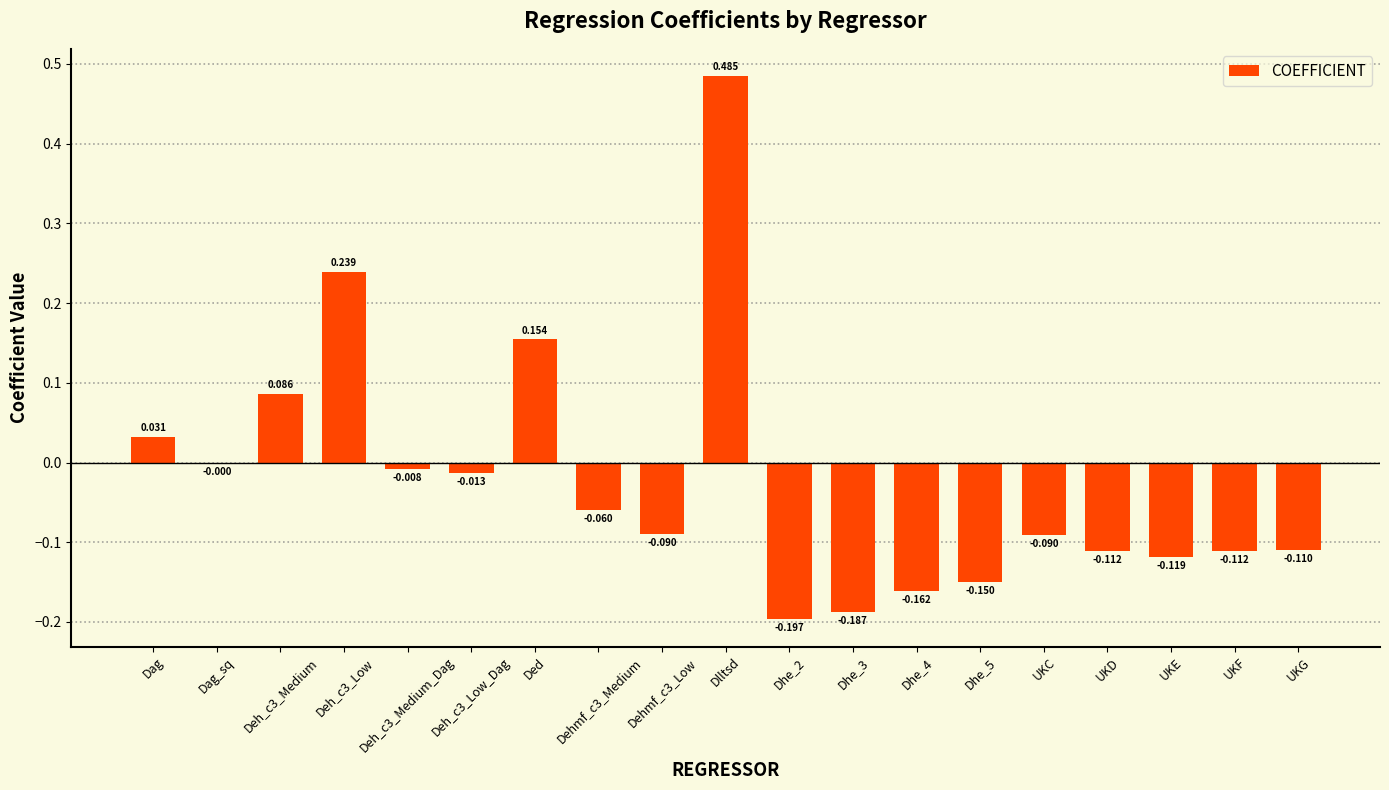

Which category has the highest value across all series?

Dlltsd